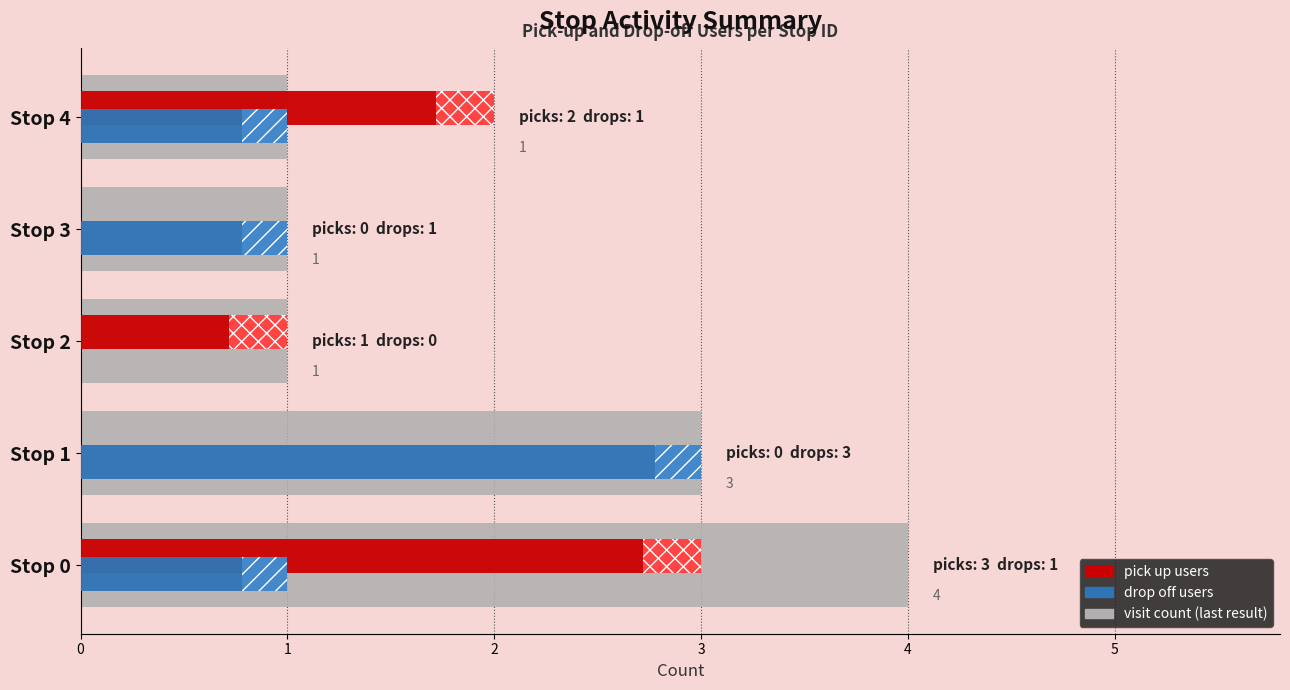

Which category has the highest value across all series?

Stop 0